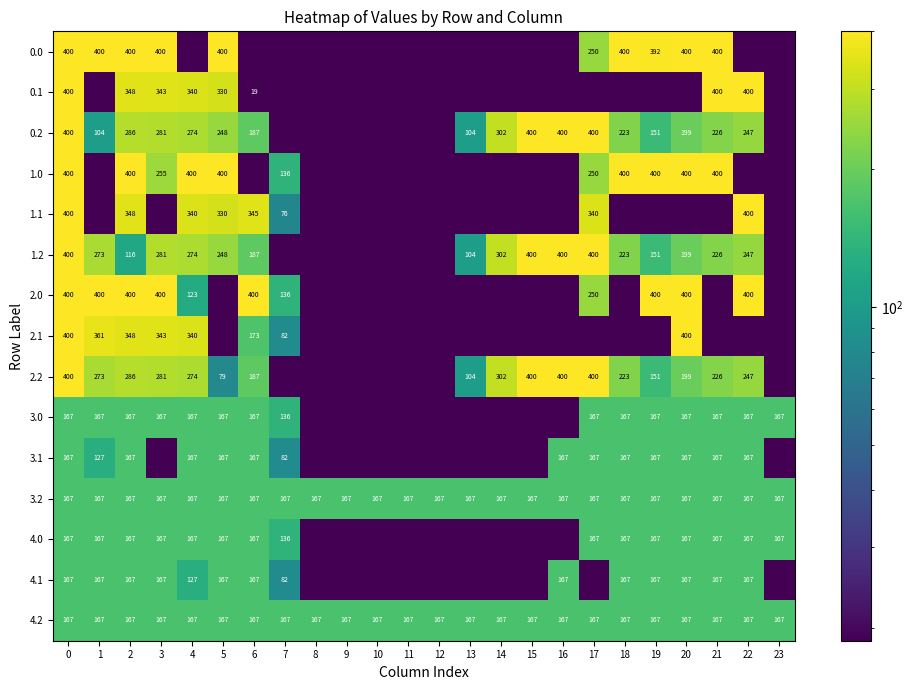

What is the spread (max minus min) of values at 2?

284.0